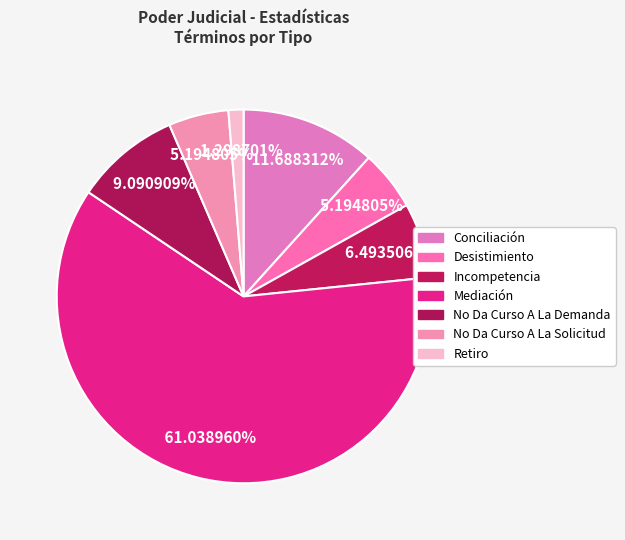

How many segments does this pie chart have?

7